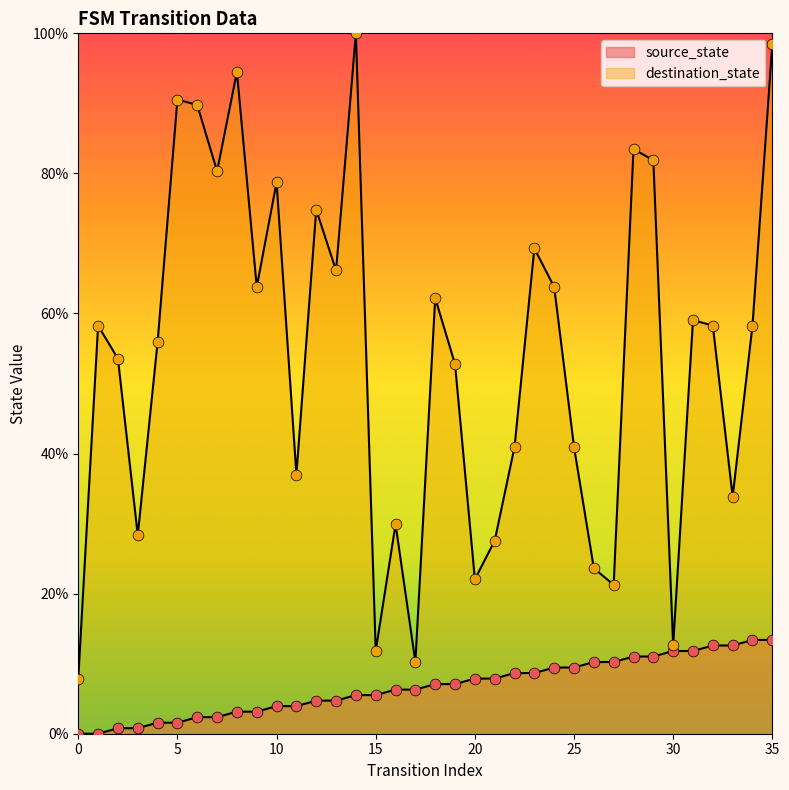

What is the total value across all series at 13?

70.9